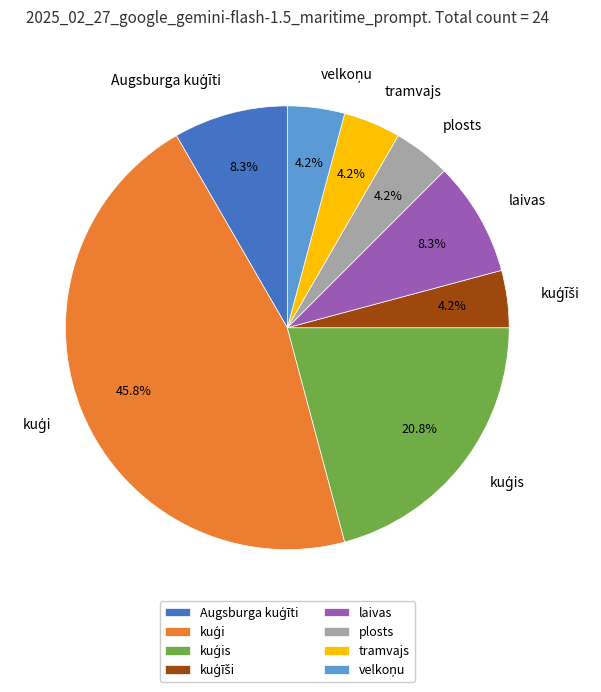

How many slices are in this pie chart?

8